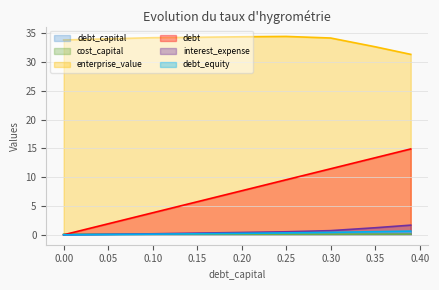

How many interior local peaks does the enterprise_value series have?

1